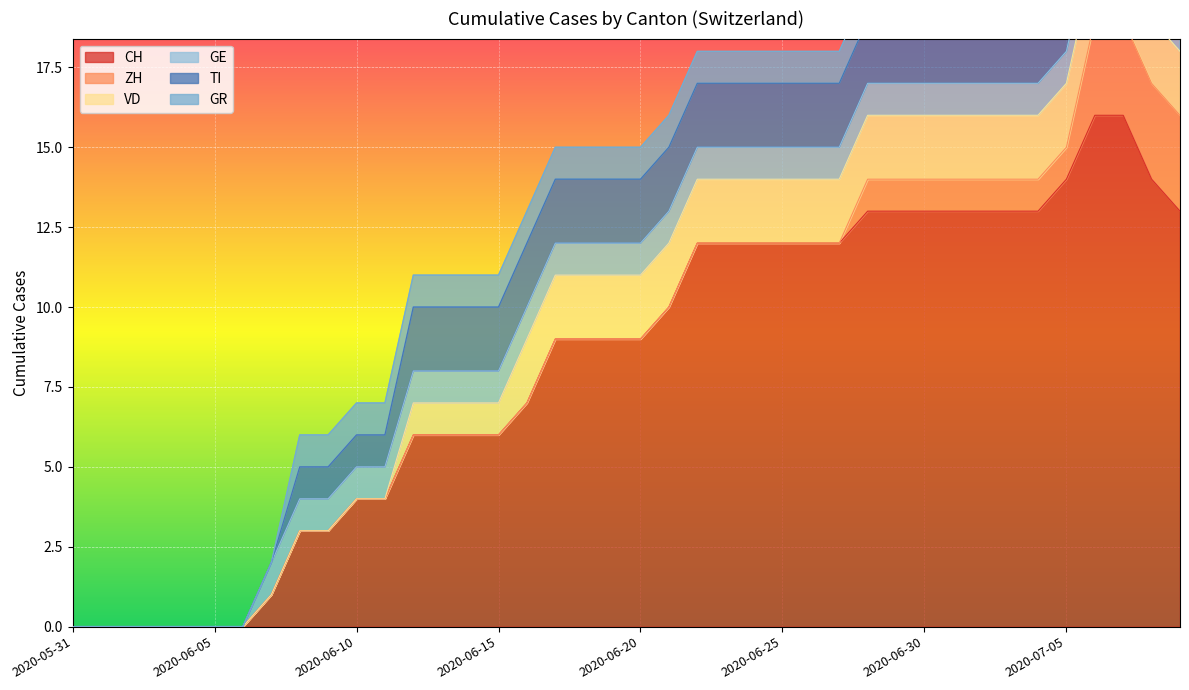

Rank the series by their maximum value, from highest to lowest.

CH, ZH, VD, TI, GE, GR